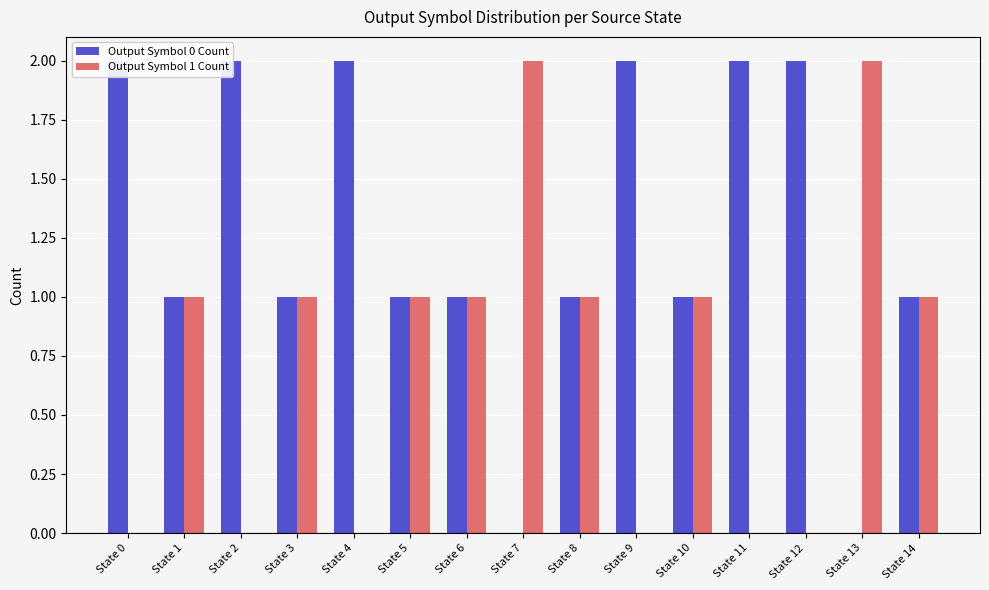

What is the value of the Output Symbol 1 Count bar at the 15th from the left?

1